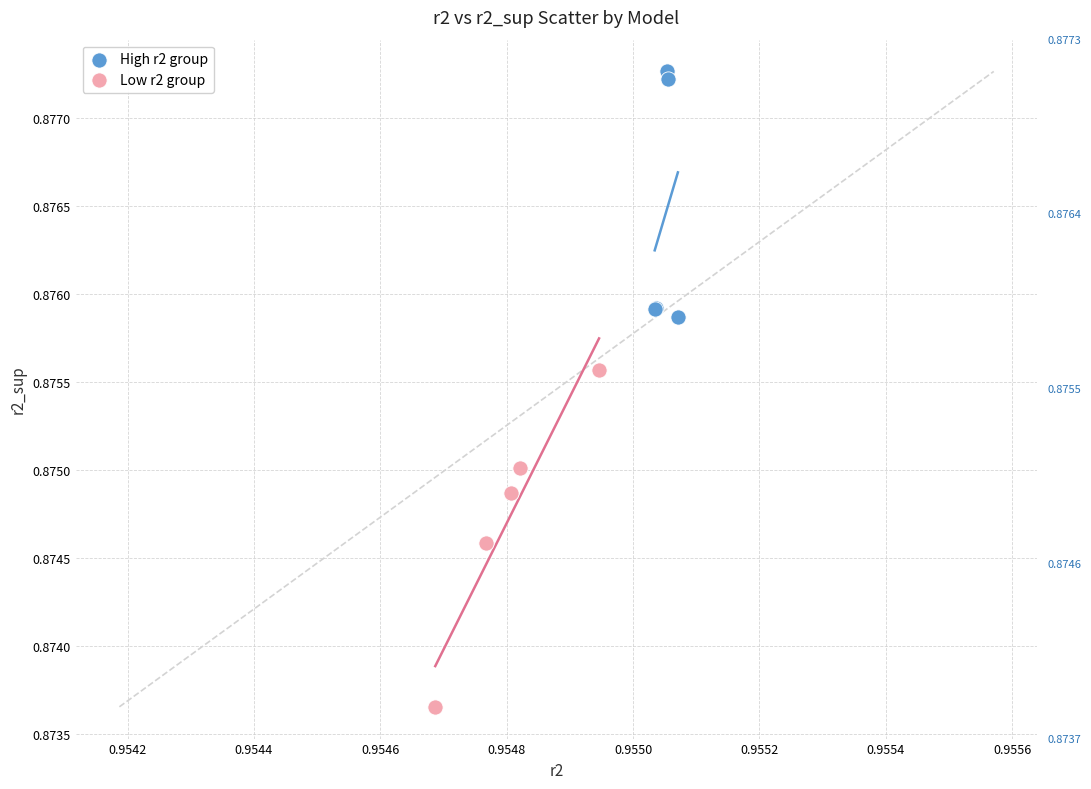

Which series contains the highest Y value?

High r2 group